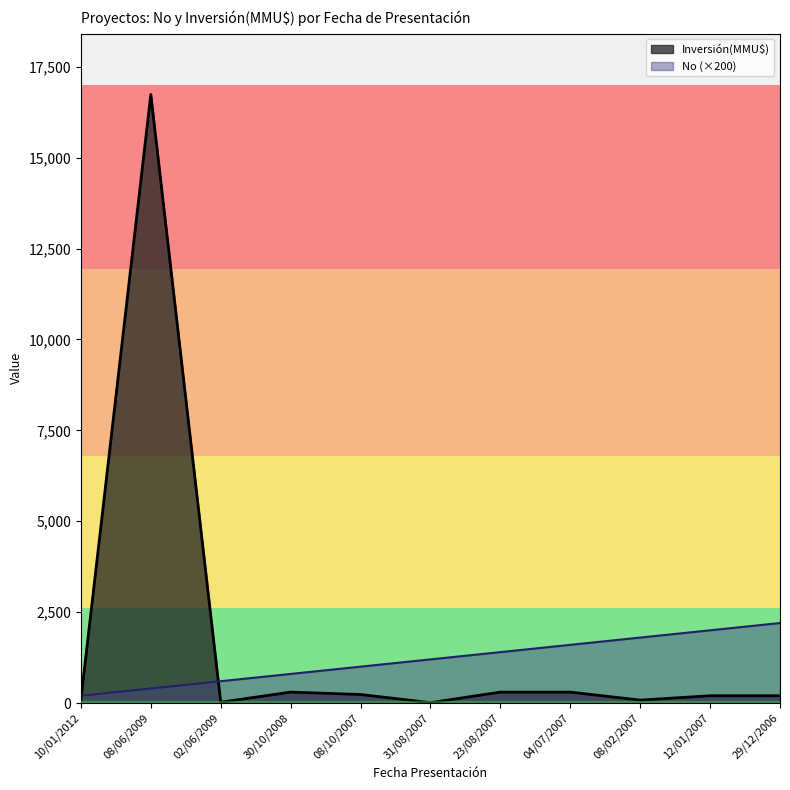

Between 10/01/2012 and 08/10/2007, which series saw the biggest shift?

No